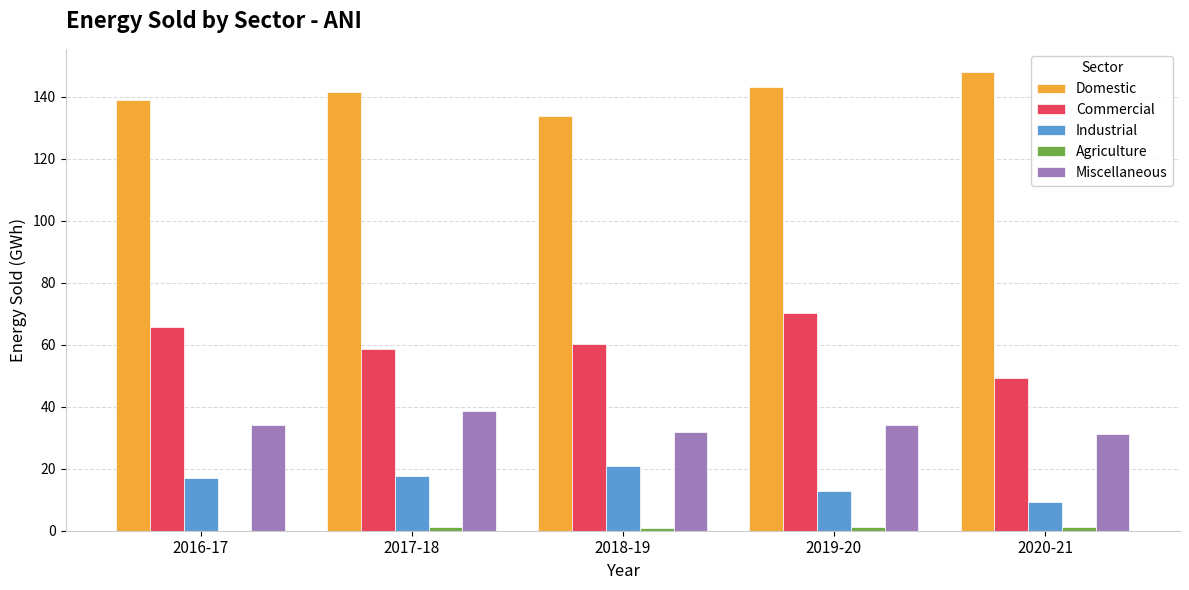

Which category has the highest value in the Commercial series?

2019-20